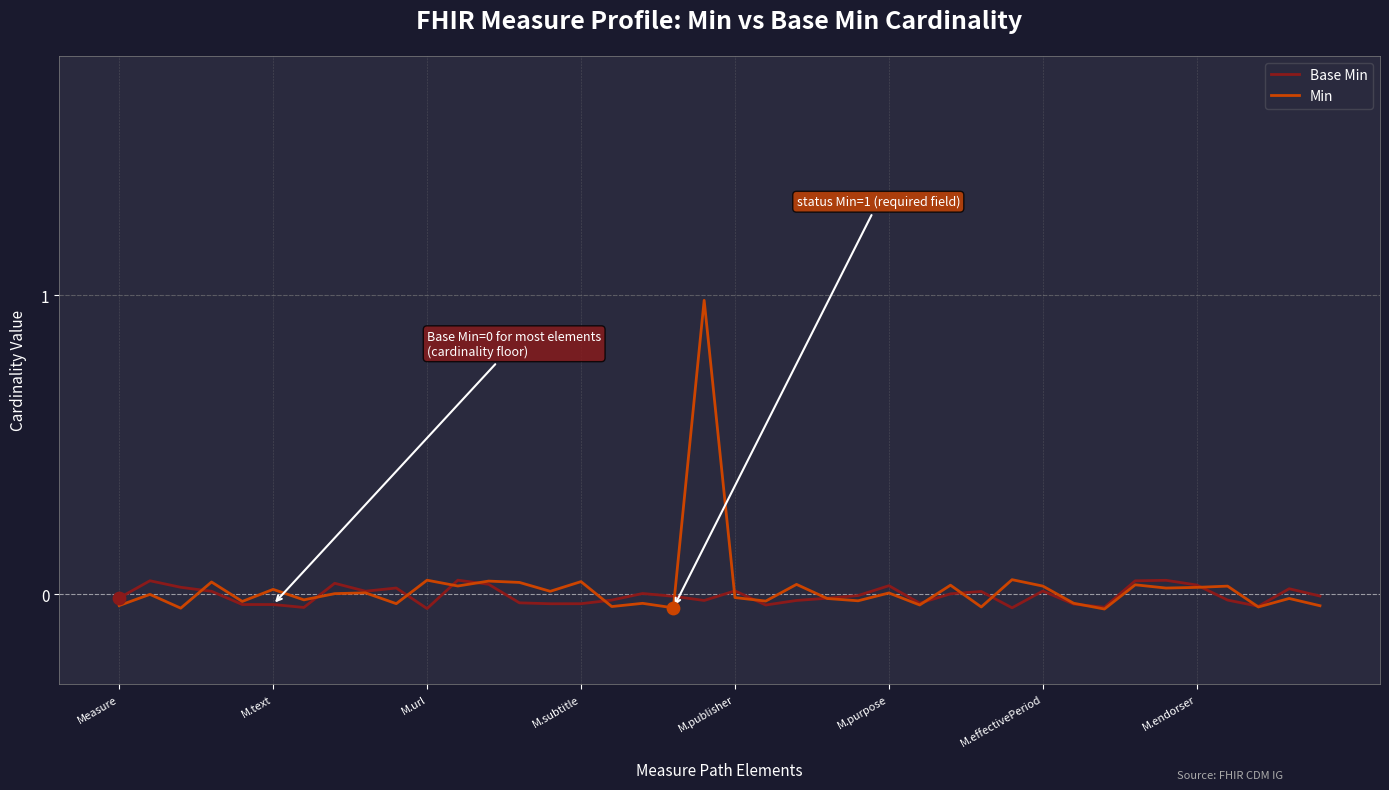

What are all the series names shown in the legend?

Base Min, Min